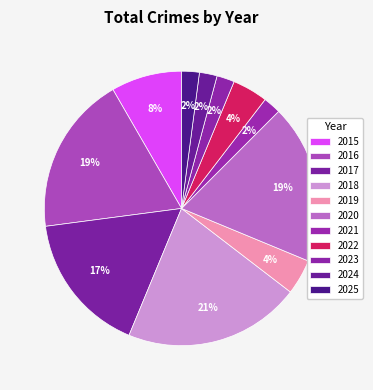

Does 2024 represent more than half of the total?

No